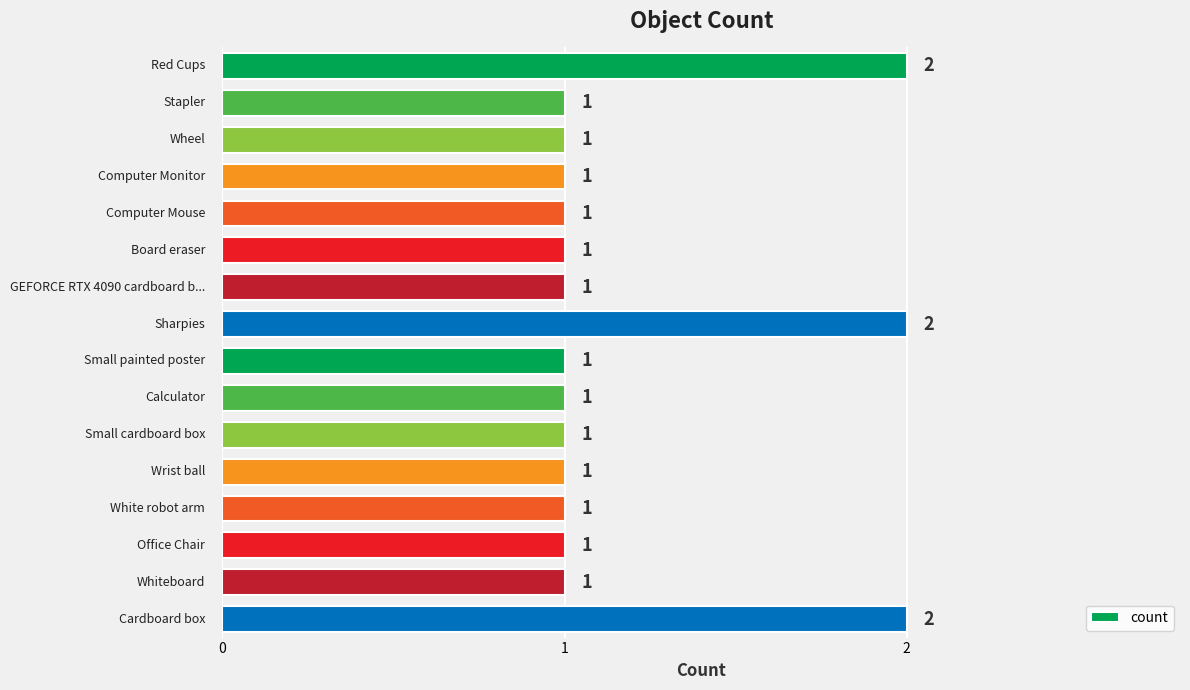

What is the value of the 7th bar from the top?

1